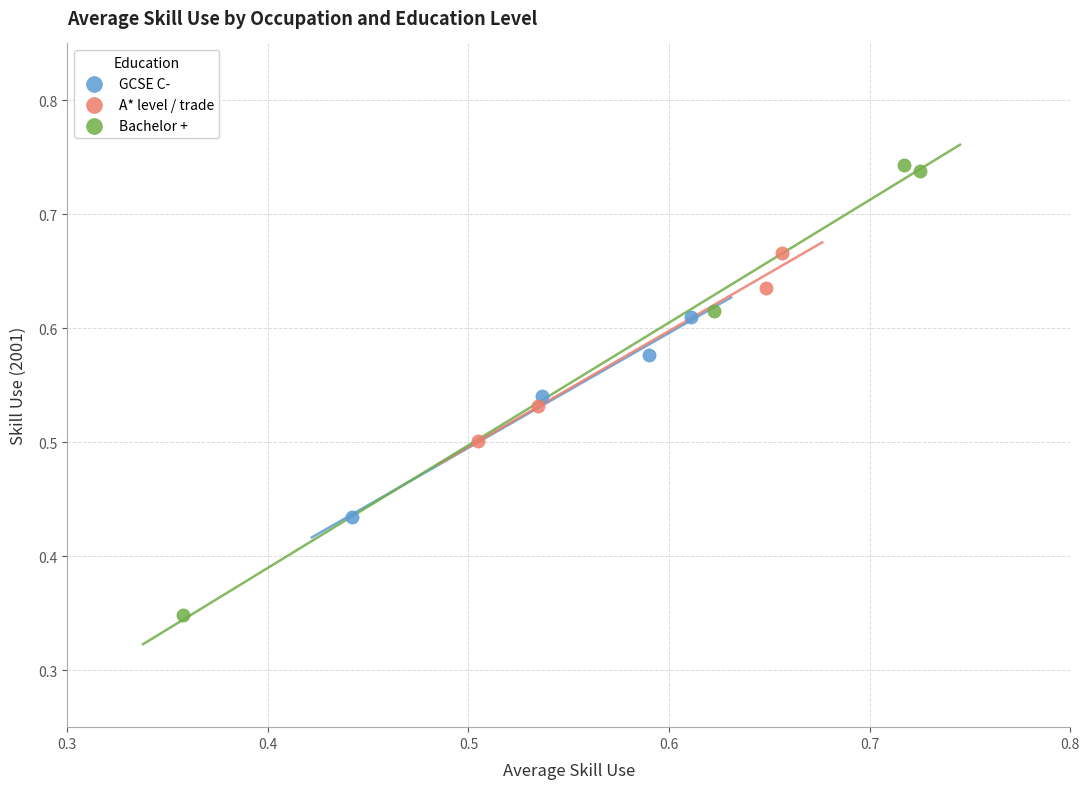

Which series reaches the maximum Y coordinate?

Bachelor +